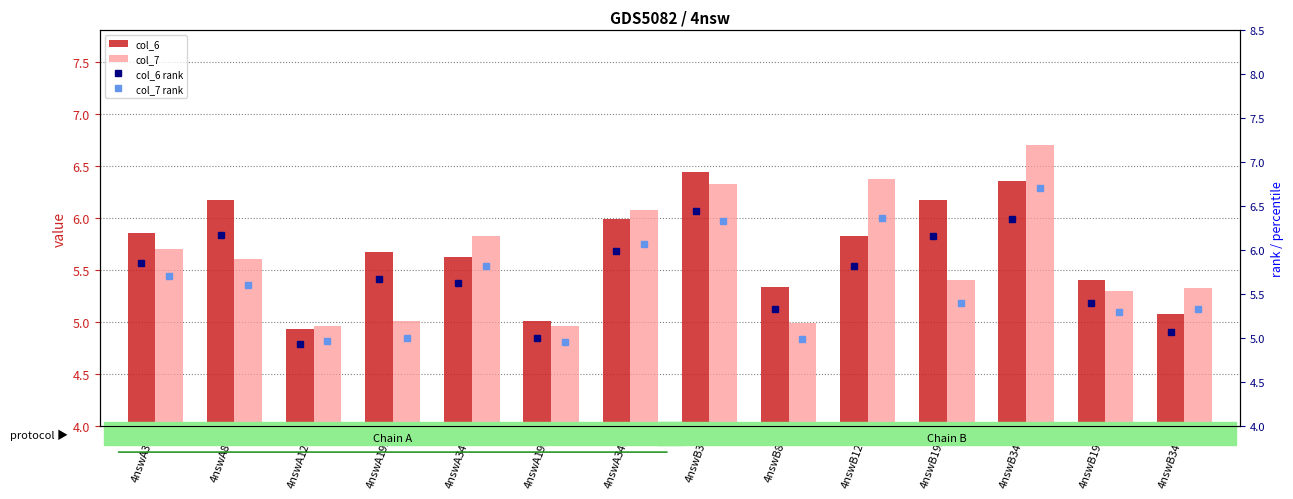

Is the value of col_7 rank at 4nswB124 greater than the value of col_7 at 4nswA192?

Yes